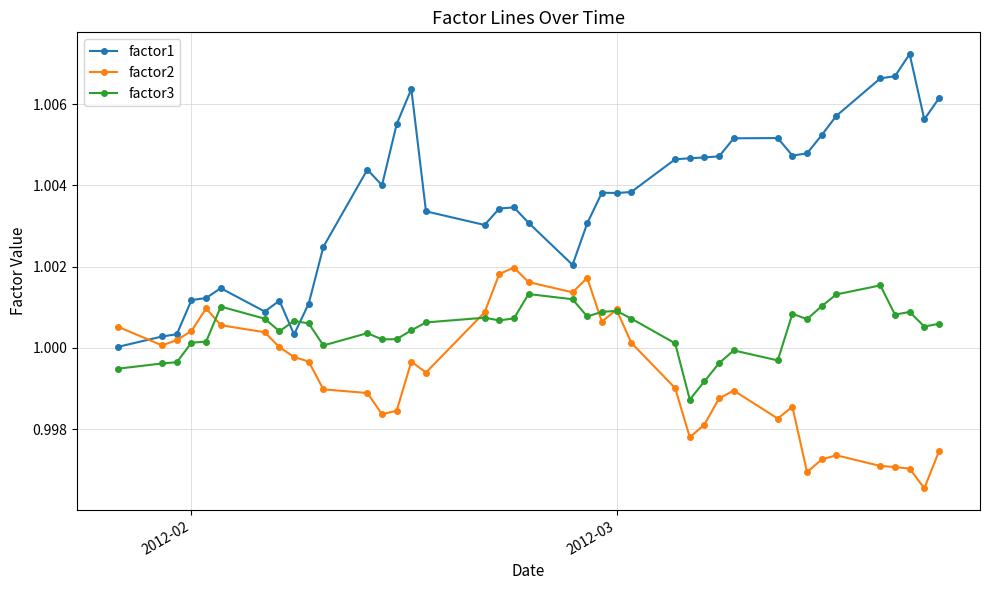

True or false: factor1 and factor3 cross at least once.

True